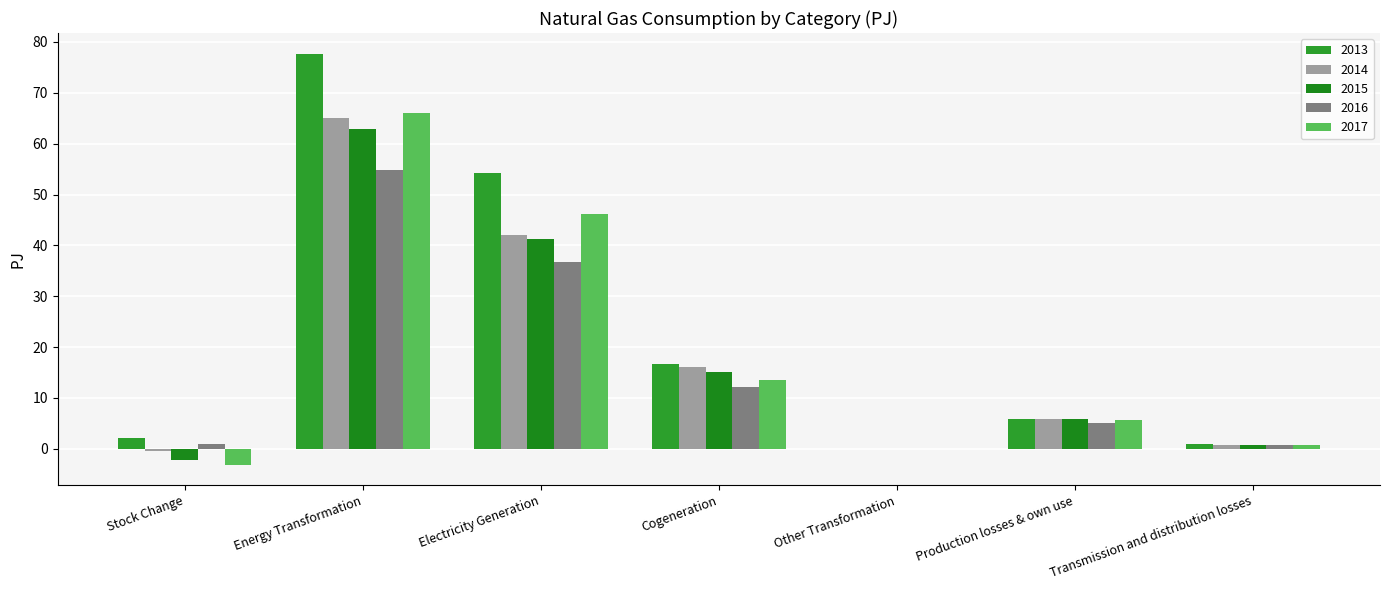

How many groups of bars are there?

7